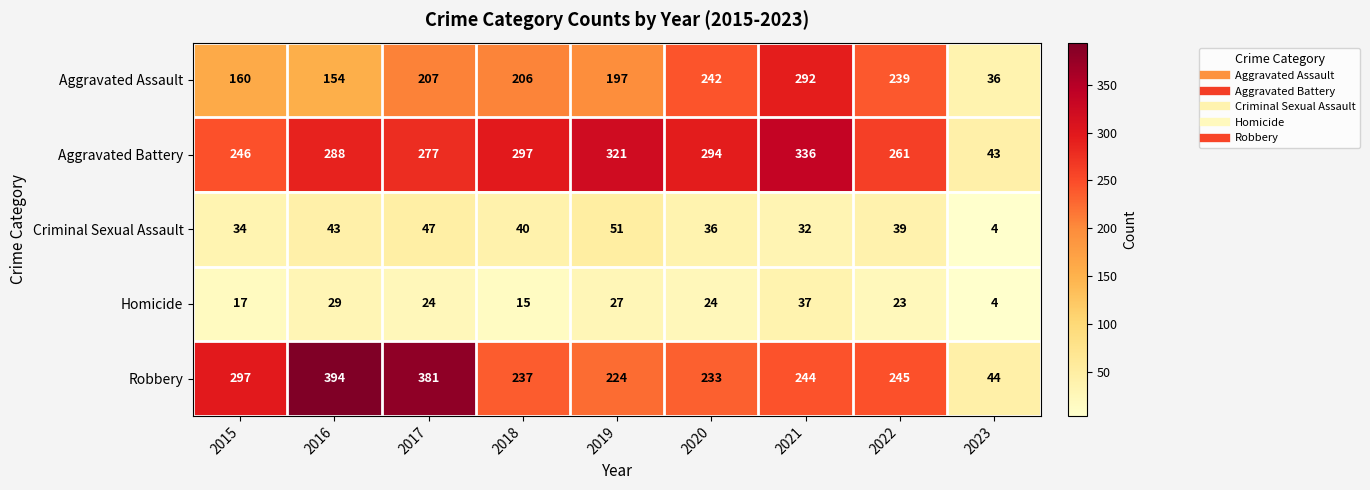

How many categories are shown in the chart?

9